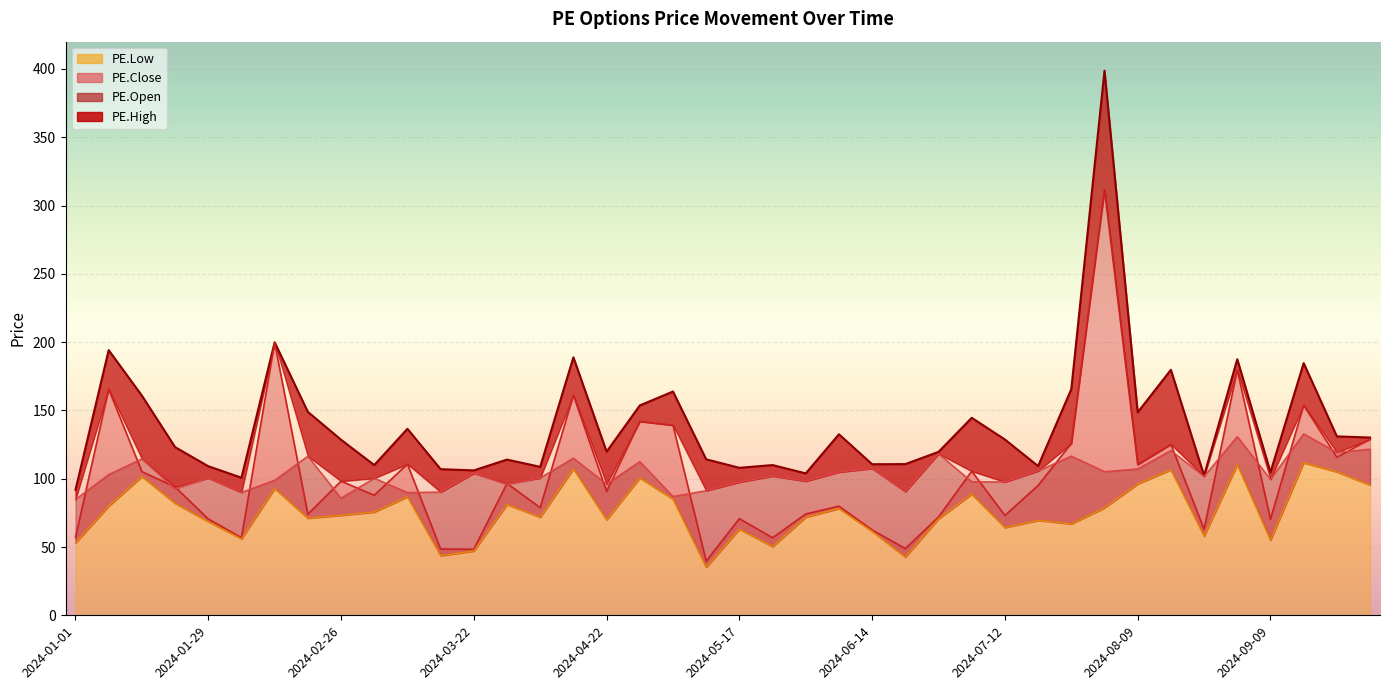

What is the sum of all PE.Open values?

4145.5